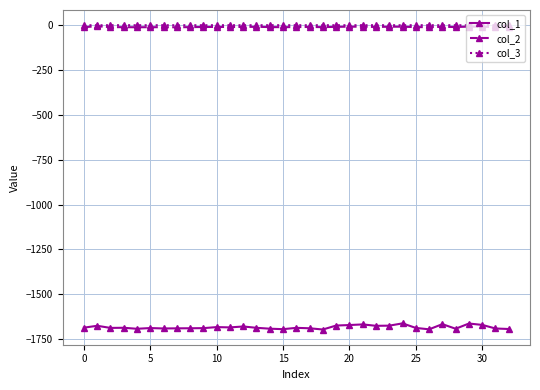

True or false: col_1 and col_2 cross at least once.

False